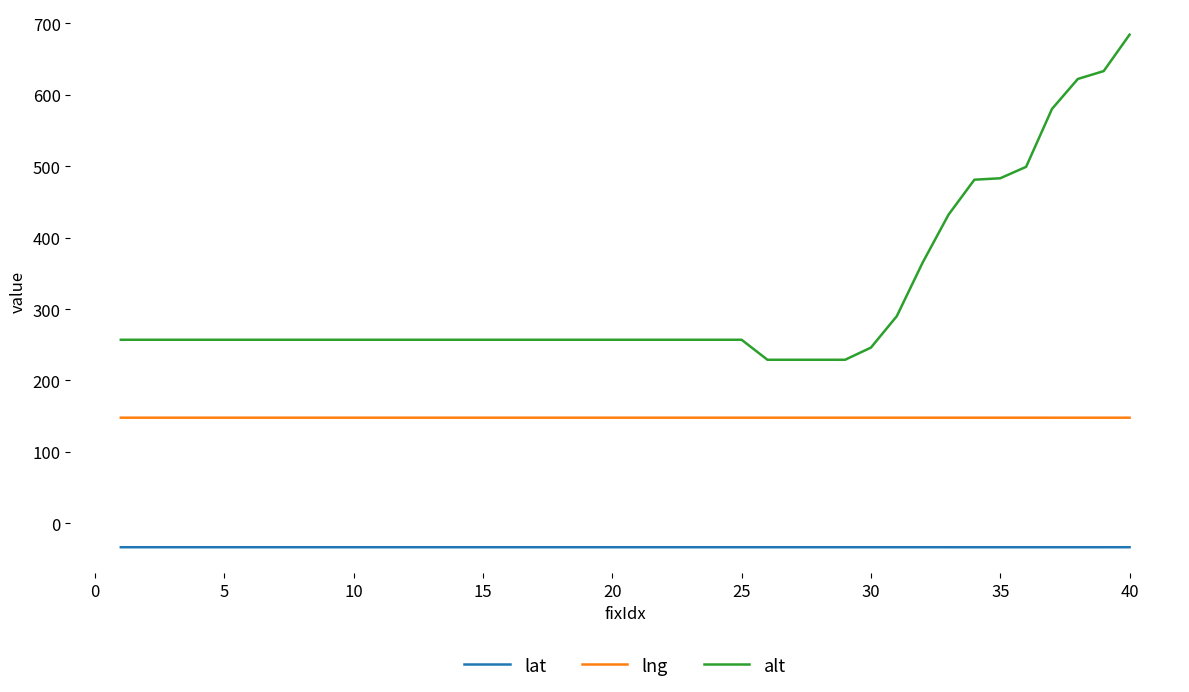

What is the maximum value for lat?

-33.4